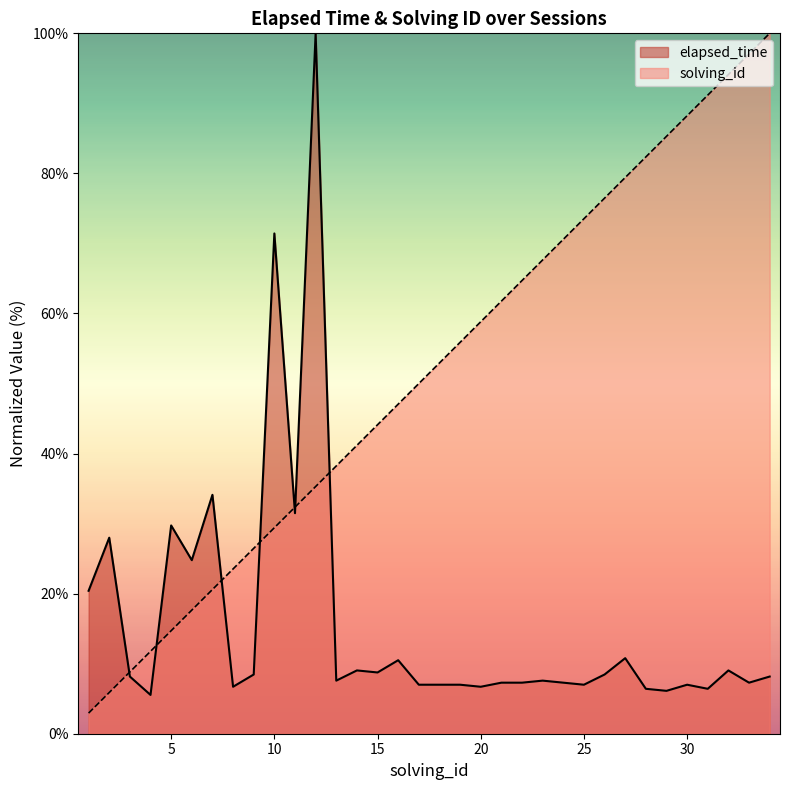

Reading left to right, list all the values displayed in this chart.

elapsed_time: 1=20.4	2=28.0	3=8.2	4=5.5	5=29.7	6=24.8	7=34.1	8=6.7	9=8.5	10=71.4	11=31.5	12=100.0	13=7.6	14=9.0	15=8.7	16=10.5	17=7.0	18=7.0	19=7.0	20=6.7	21=7.3	22=7.3	23=7.6	24=7.3	25=7.0	26=8.5	27=10.8	28=6.4	29=6.1	30=7.0	31=6.4	32=9.0	33=7.3	34=8.2
solving_id: 1=2.9	2=5.9	3=8.8	4=11.8	5=14.7	6=17.6	7=20.6	8=23.5	9=26.5	10=29.4	11=32.4	12=35.3	13=38.2	14=41.2	15=44.1	16=47.1	17=50.0	18=52.9	19=55.9	20=58.8	21=61.8	22=64.7	23=67.6	24=70.6	25=73.5	26=76.5	27=79.4	28=82.4	29=85.3	30=88.2	31=91.2	32=94.1	33=97.1	34=100.0